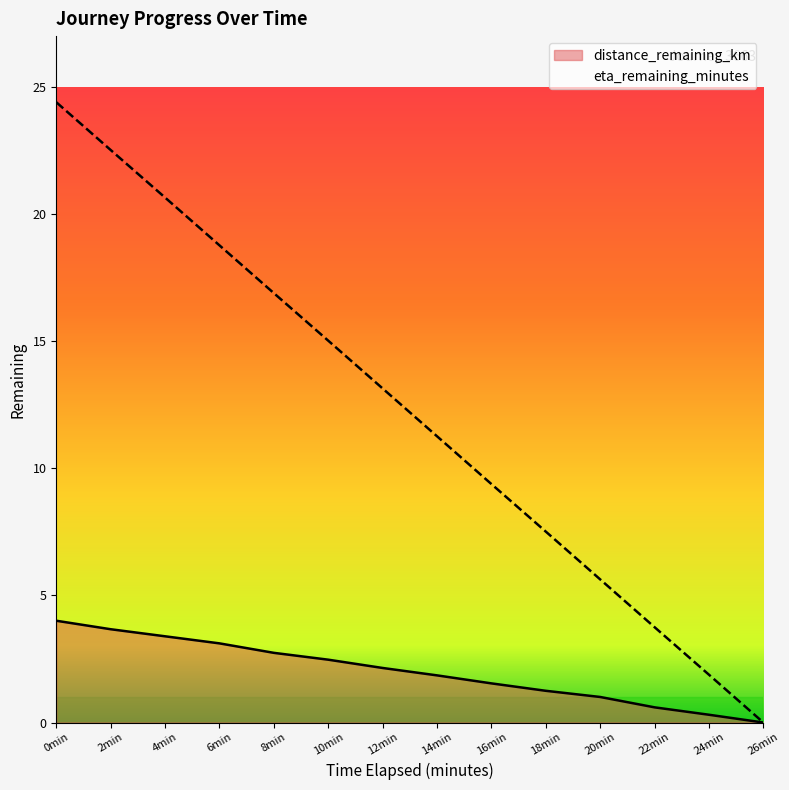

Is it true that distance_remaining_km equals -2.1 at 26min?

False